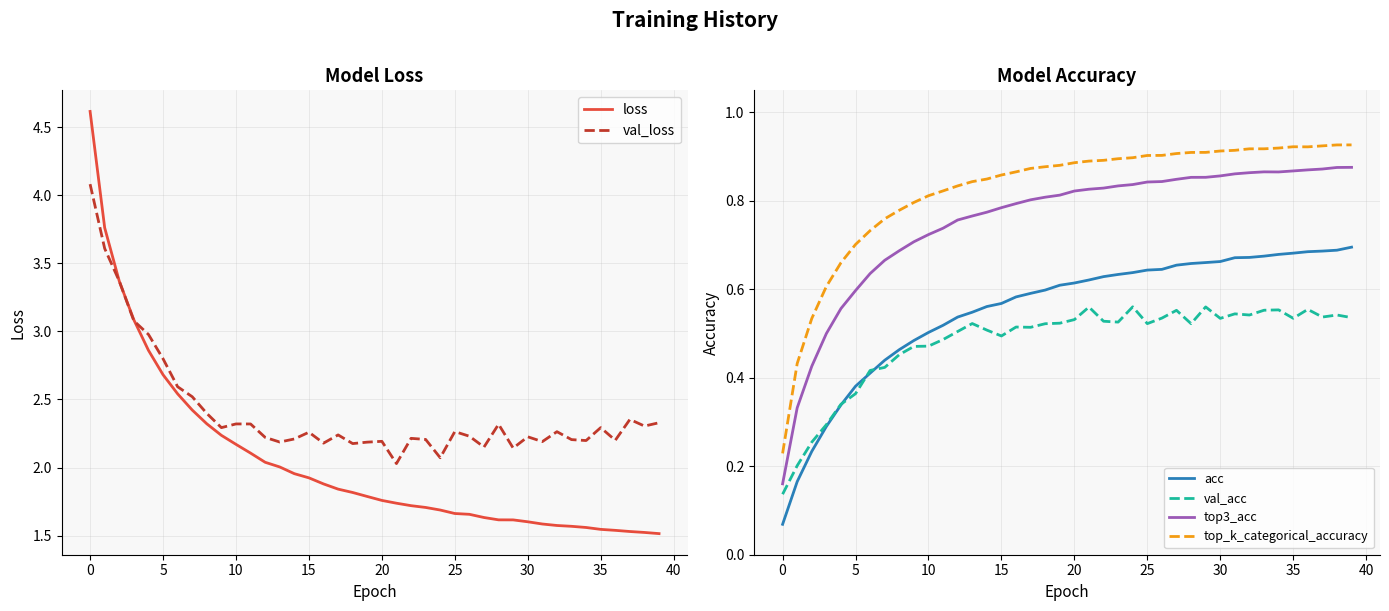

True or false: top3_acc and top_k_categorical_accuracy cross at least once.

False